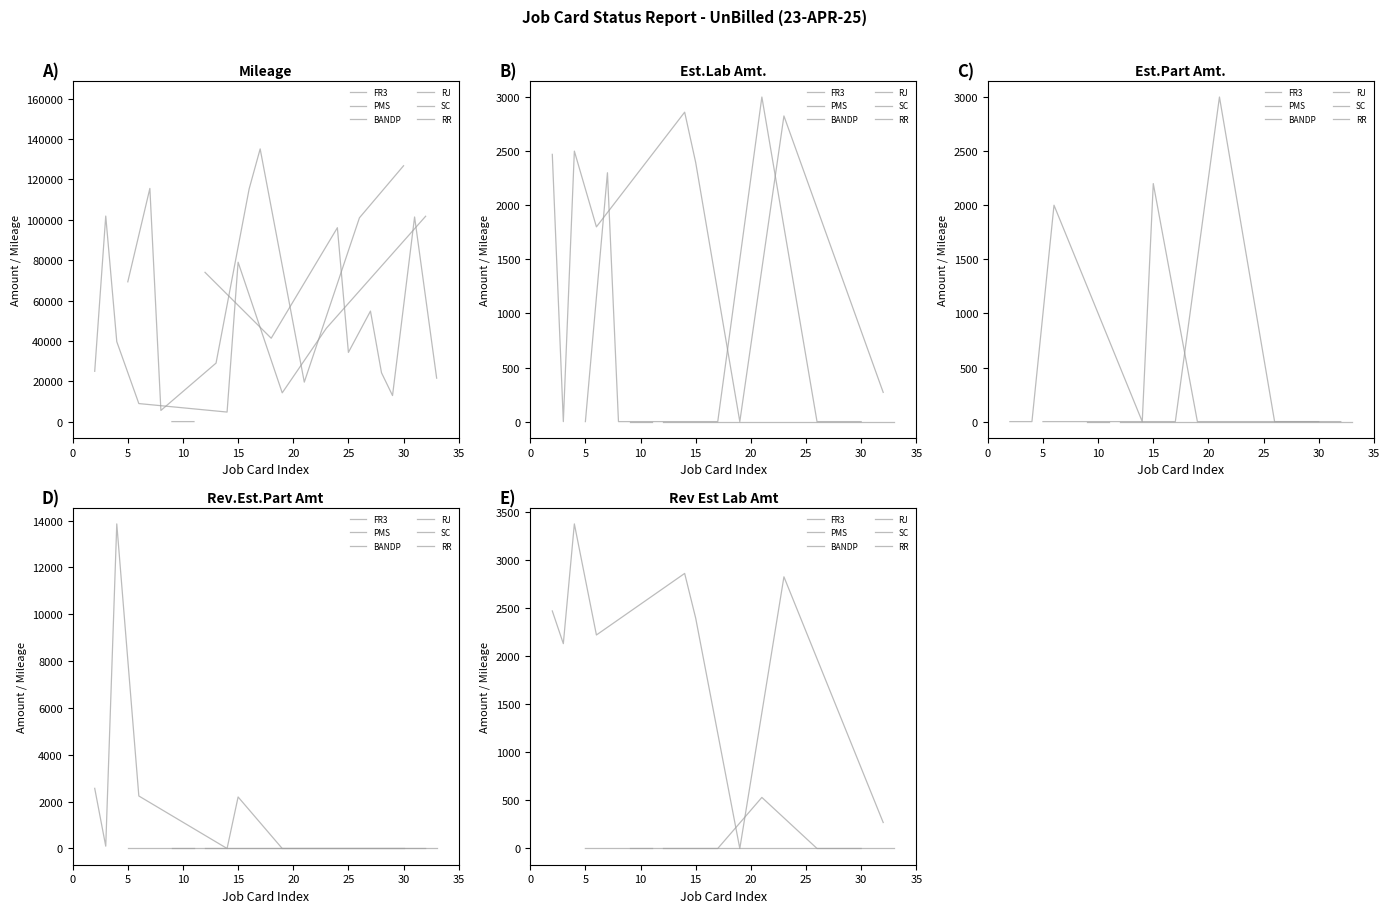

What is the difference between the second highest and second lowest values in the Est.Part Amt. series?

3000